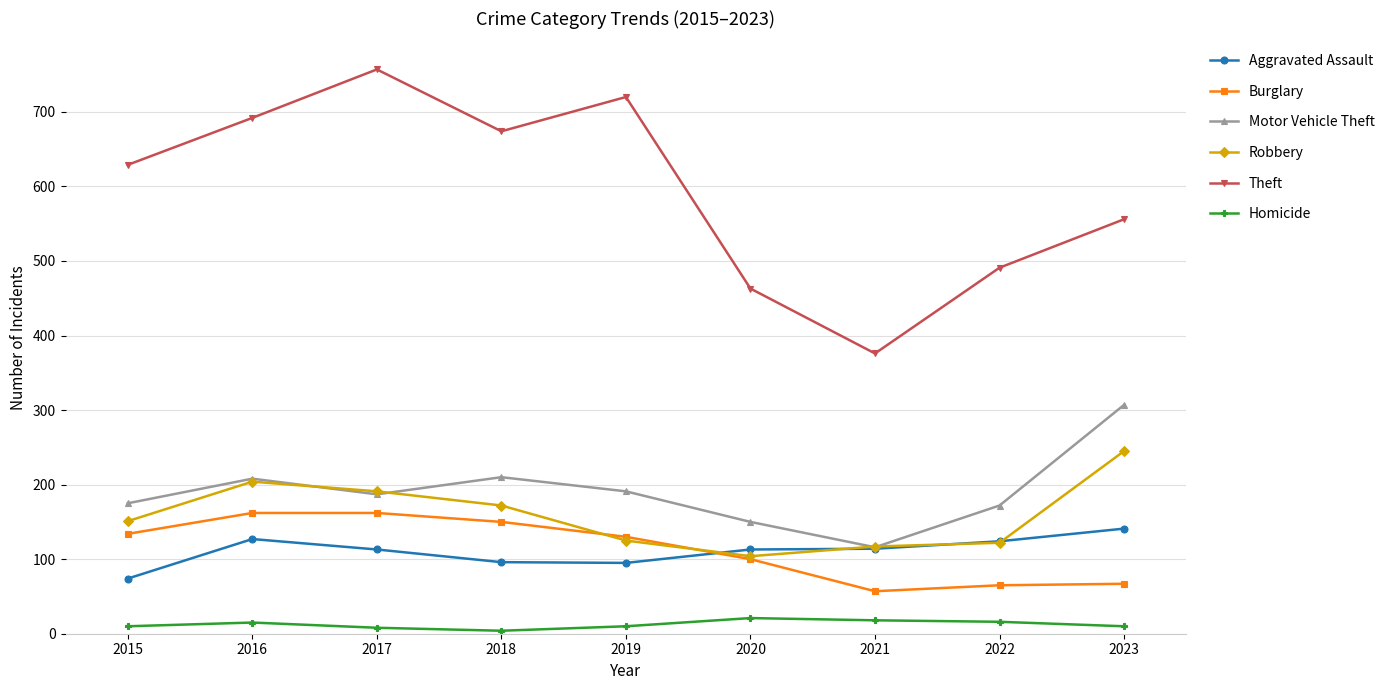

What is the average value of the Robbery series?

159